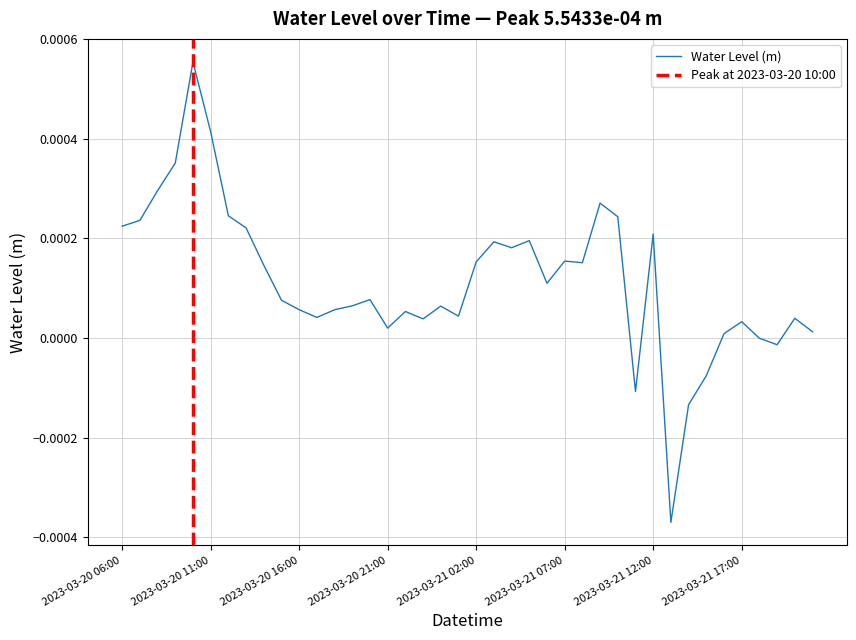

How many data points does each series have?

40